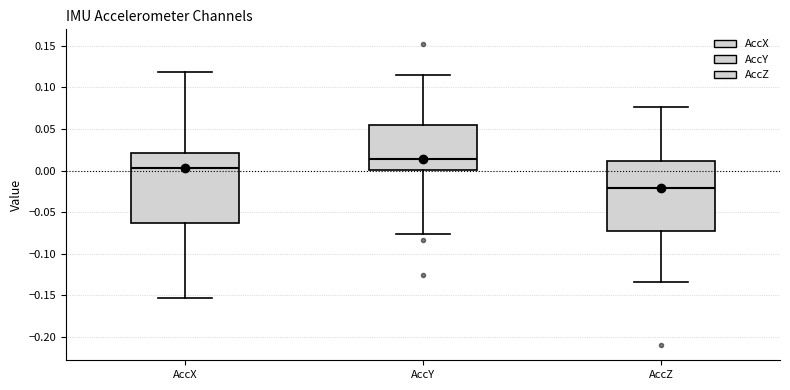

Where does the median line of the box for AccZ sit on the y-axis? The values are not printed on the chart, so give them approximately, as read against the axis.

-0.020